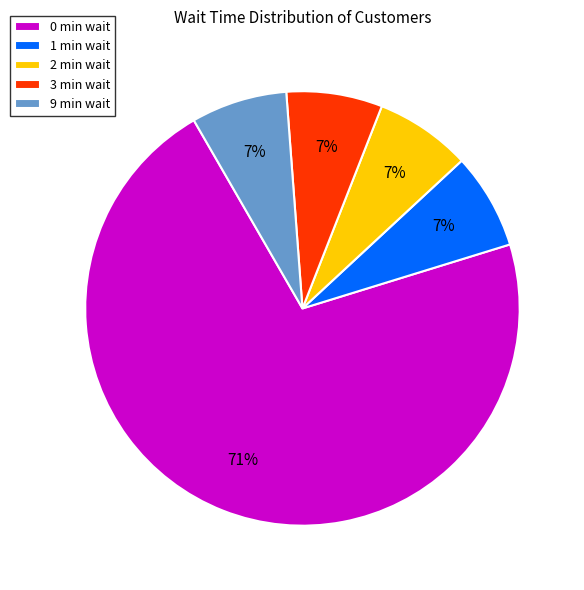

To the nearest percent, what portion does 2 min wait represent?

7%